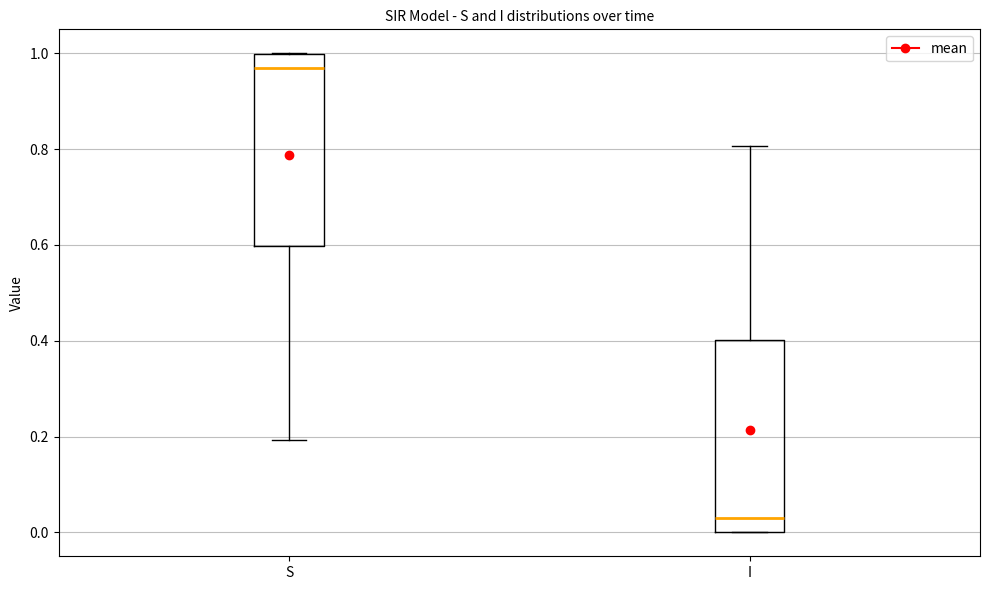

Reading left to right, read every box against the y-axis: the position of its median line, the range the box covers, and the ends of its whiskers. The values are not printed on the chart, so give them approximately, as read against the axis.

S: median 0.96, box 0.60 to 1.00, whiskers 0.20 to 1.00
I: median 0.04, box 0.00 to 0.40, whiskers 0.00 to 0.80